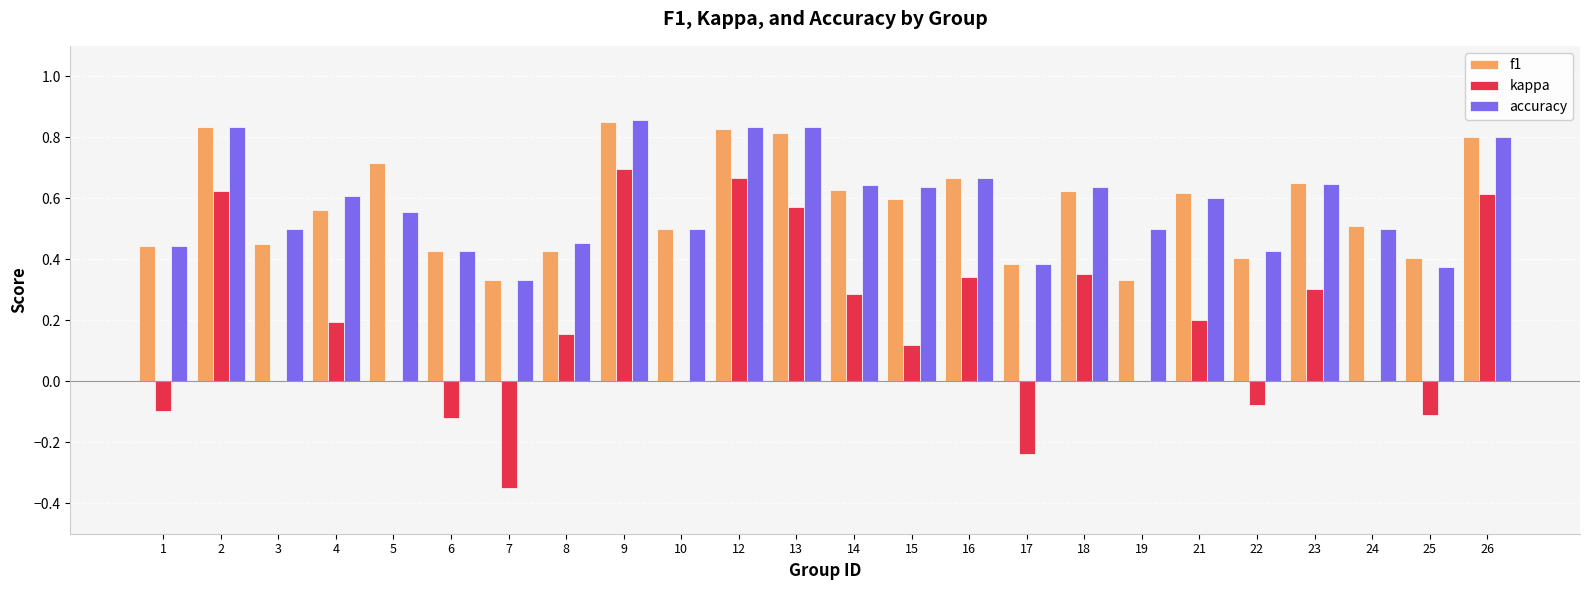

What are all the series names shown in the legend?

f1, kappa, accuracy